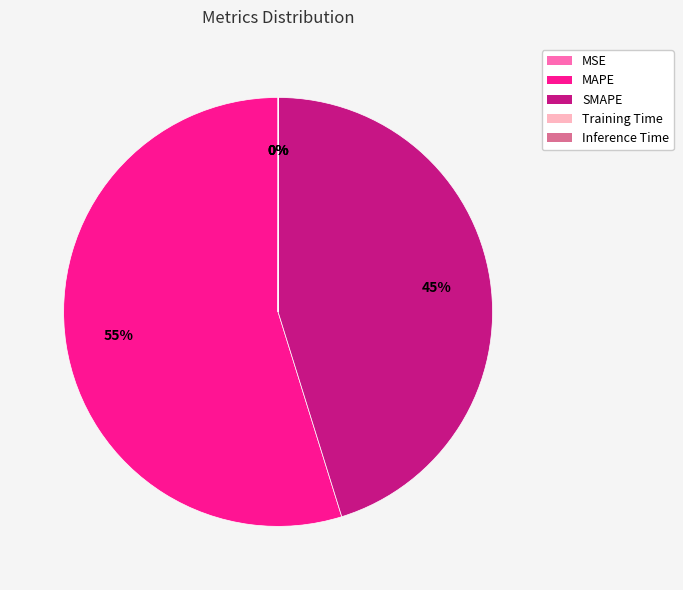

Is the sum of SMAPE and MAPE greater than half?

Yes